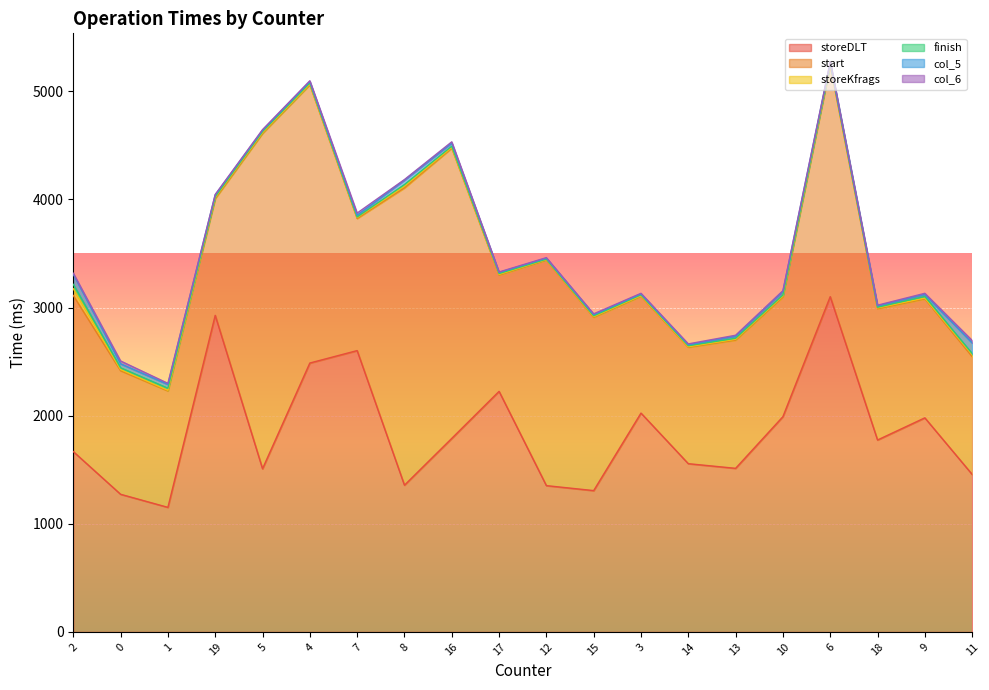

Reading left to right, list all the values displayed in this chart.

storeDLT: 2=1668	0=1273	1=1152	19=2928	5=1509	4=2487	7=2602	8=1357	16=1790	17=2225	12=1353	15=1307	3=2024	14=1556	13=1513	10=1991	6=3101	18=1775	9=1980	11=1457
start: 2=1444	0=1143	1=1077	19=1080	5=3102	4=2574	7=1222	8=2750	16=2685	17=1076	12=2086	15=1603	3=1081	14=1077	13=1186	10=1107	6=2141	18=1214	9=1101	11=1090
storeKfrags: 2=63	0=11	1=6	19=11	5=8	4=6	7=9	8=16	16=7	17=6	12=5	15=6	3=5	14=5	13=8	10=9	6=6	18=8	9=7	11=18
finish: 2=40	0=16	1=19	19=8	5=10	4=11	7=5	8=15	16=11	17=8	12=4	15=8	3=8	14=9	13=9	10=9	6=11	18=6	9=15	11=10
col_5: 2=93	0=37	1=35	19=15	5=10	4=12	7=16	8=41	16=28	17=10	12=9	15=11	3=8	14=9	13=19	10=33	6=9	18=13	9=19	11=98
col_6: 2=10	0=26	1=10	19=4	5=7	4=8	7=20	8=5	16=12	17=4	12=5	15=7	3=6	14=8	13=9	10=7	6=5	18=6	9=10	11=23